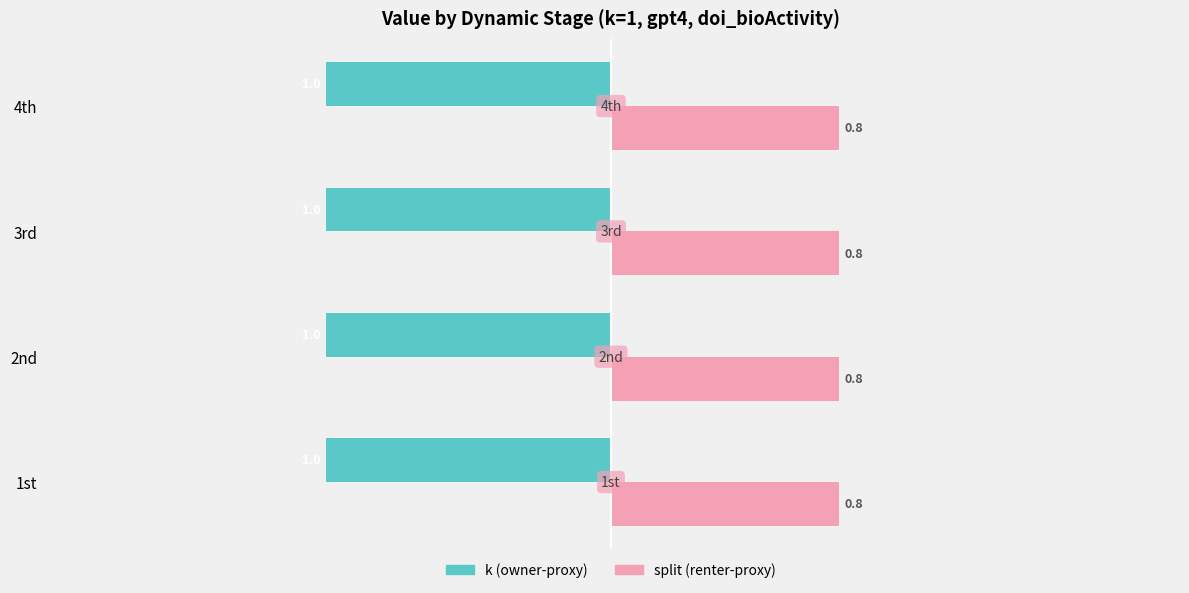

What is the total value across all series at 2nd?

-0.2